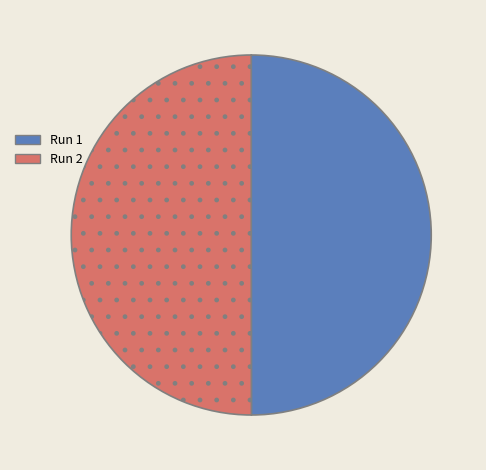

Is it true that Run 1 is 60% of the pie?

False